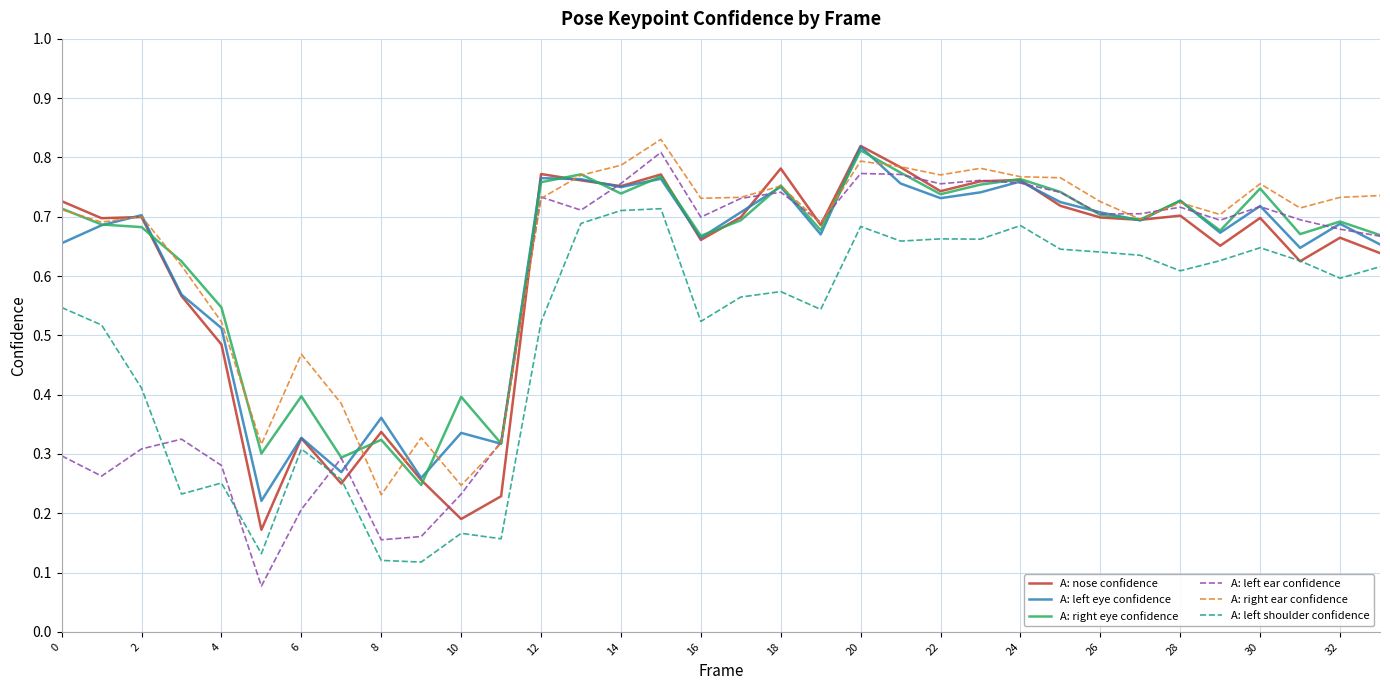

Which series has the widest spread of values?

A: left ear confidence